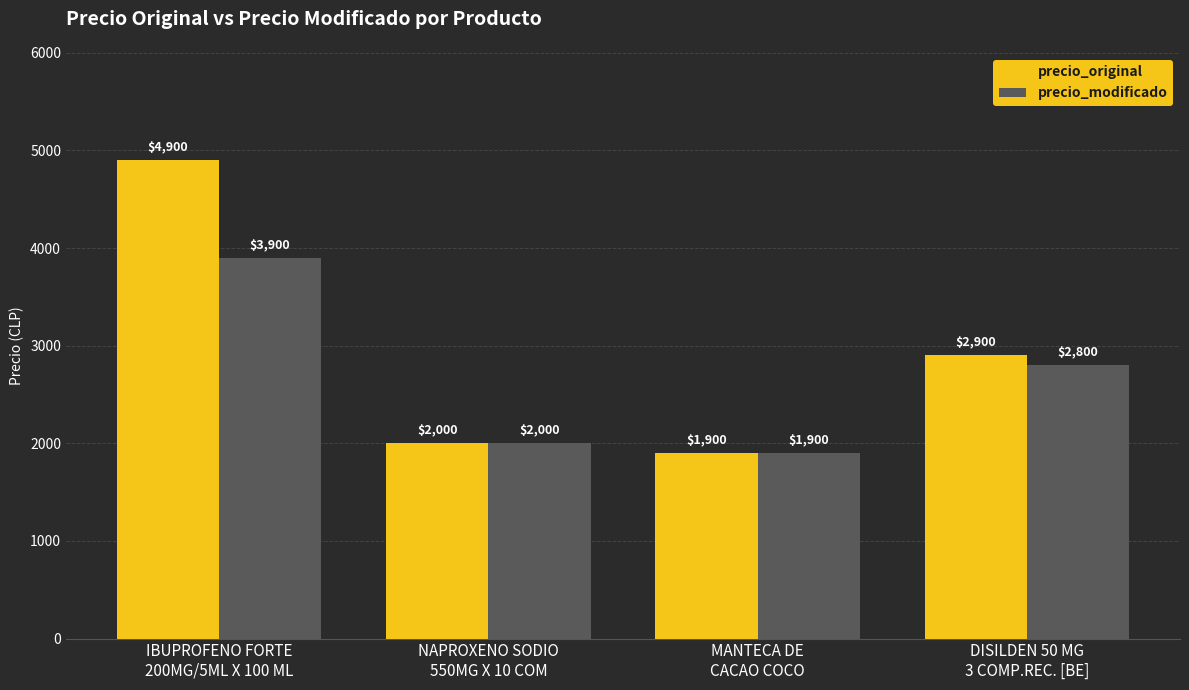

Which series has the largest range (max minus min)?

precio_original